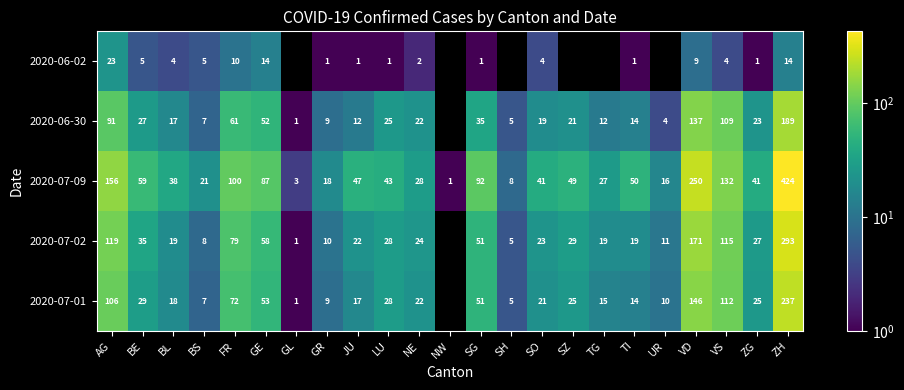

At which category is the sum across all series the highest?

ZH